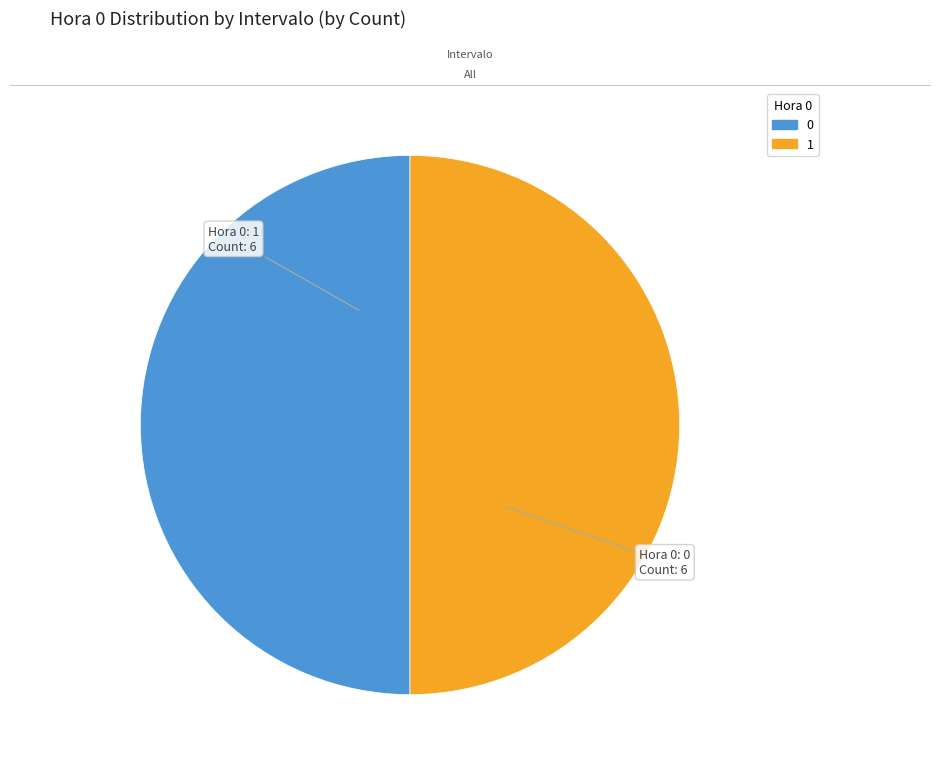

How many segments does this pie chart have?

2